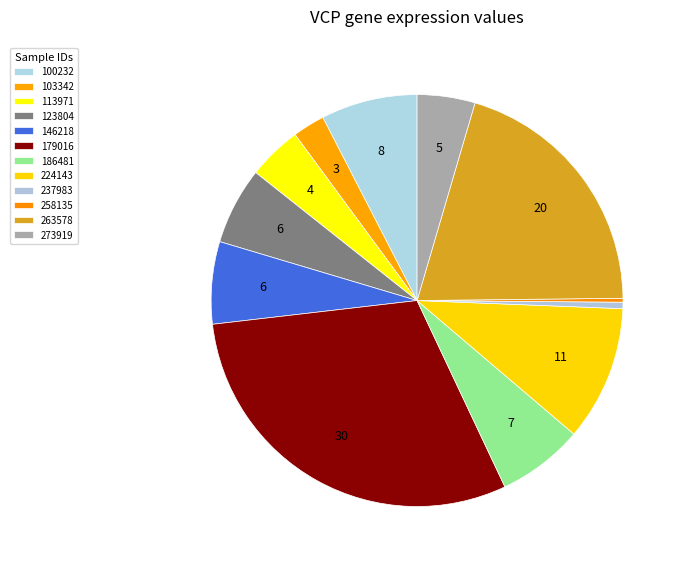

Count the number of slices in the pie.

12